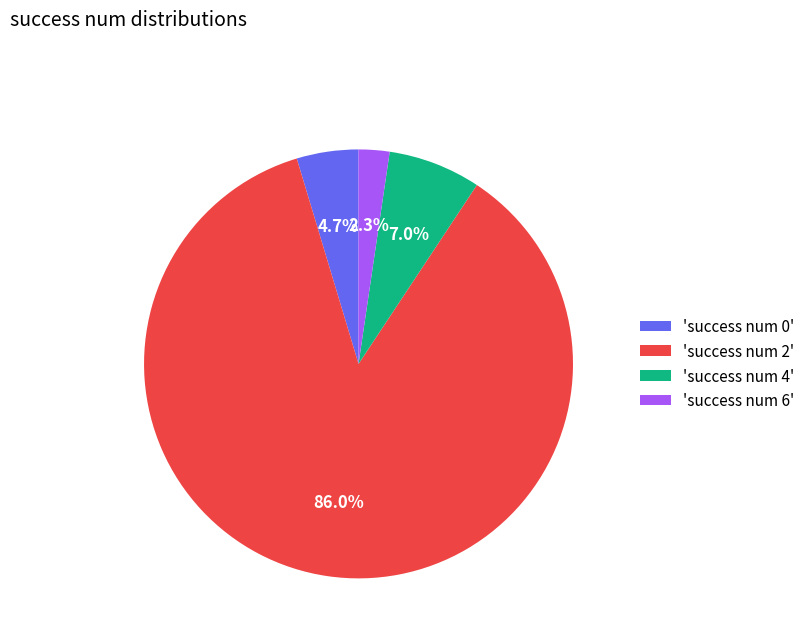

What percentage do 'success num 6' and 'success num 4' together represent?

9.3%